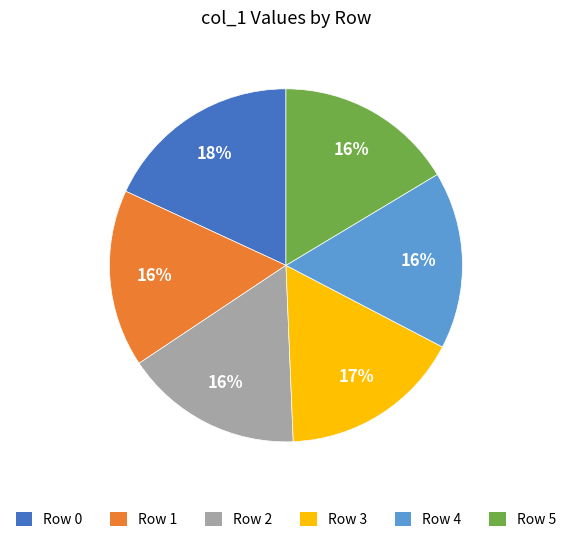

Is there any slice that represents more than half of the pie?

No